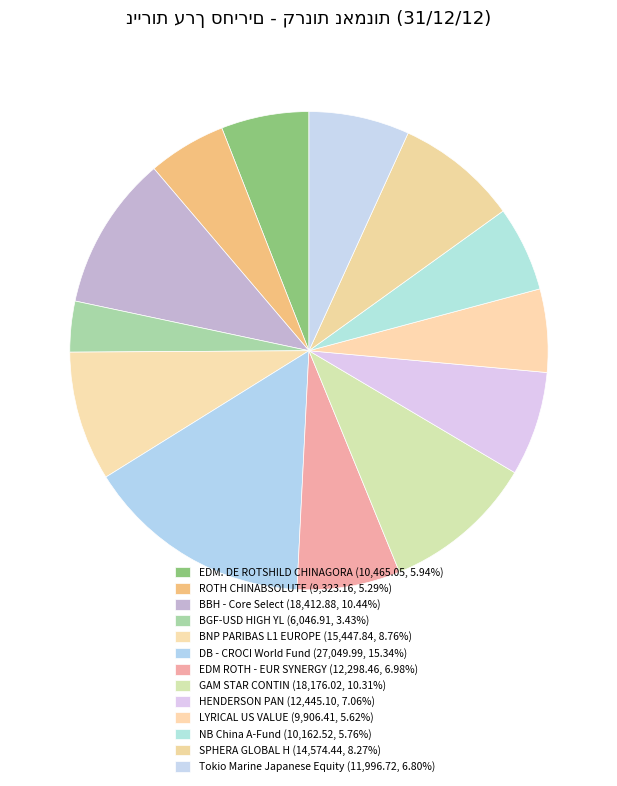

The Tokio Marine Japanese Equity slice represents 14% of the pie. True or false?

False